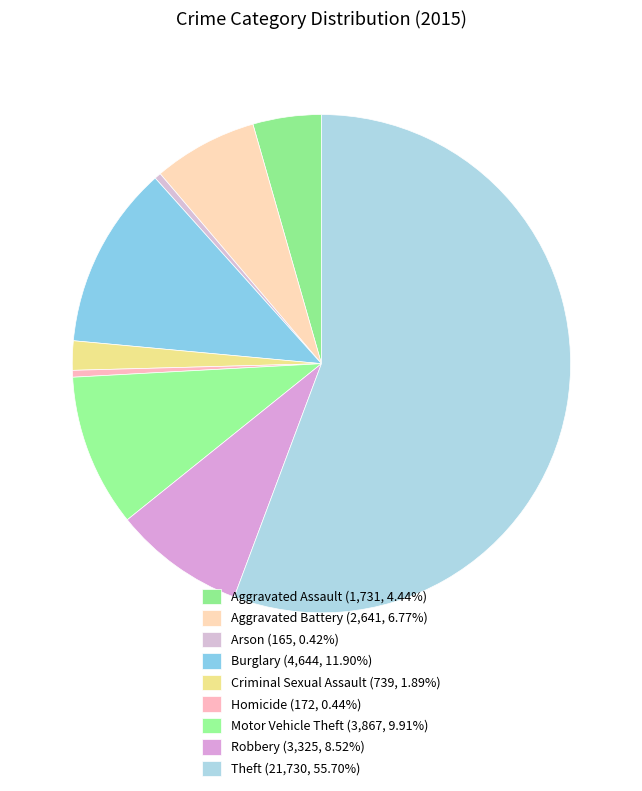

To the nearest percent, what is the difference between the Robbery and Motor Vehicle Theft slice percentages?

1%